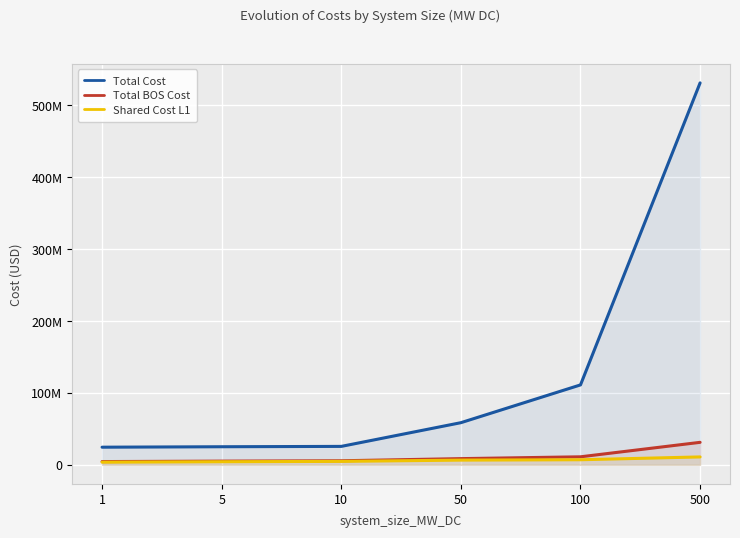

Reading left to right, extract all data points from this chart.

Total Cost: 1=24555673.1	5=25182163.9	10=25674272.3	50=58651924.5	100=111194313.3	500=531312660.2
Total BOS Cost: 1=4555673.0	5=5182163.9	10=5674272.3	50=8651924.5	100=11194313.3	500=31312660.2
Shared Cost L1: 1=3704832.9	5=4331323.8	10=4823432.2	50=6589899.2	100=7087758.8	500=11015420.2